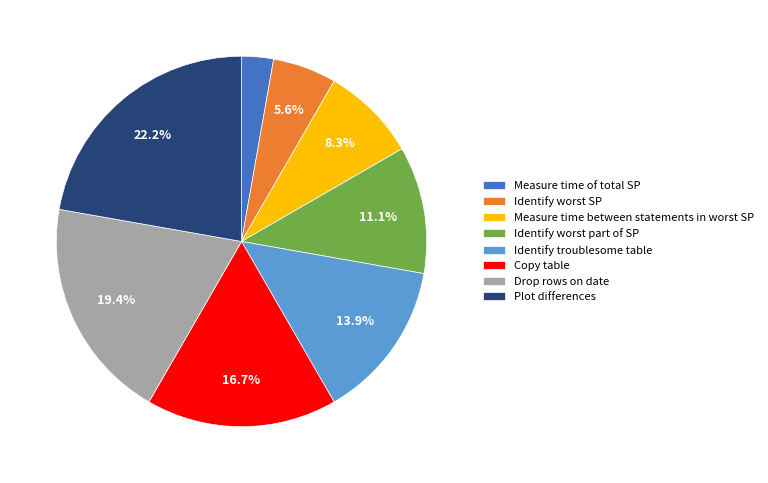

Which category has the biggest portion of the pie?

Plot differences